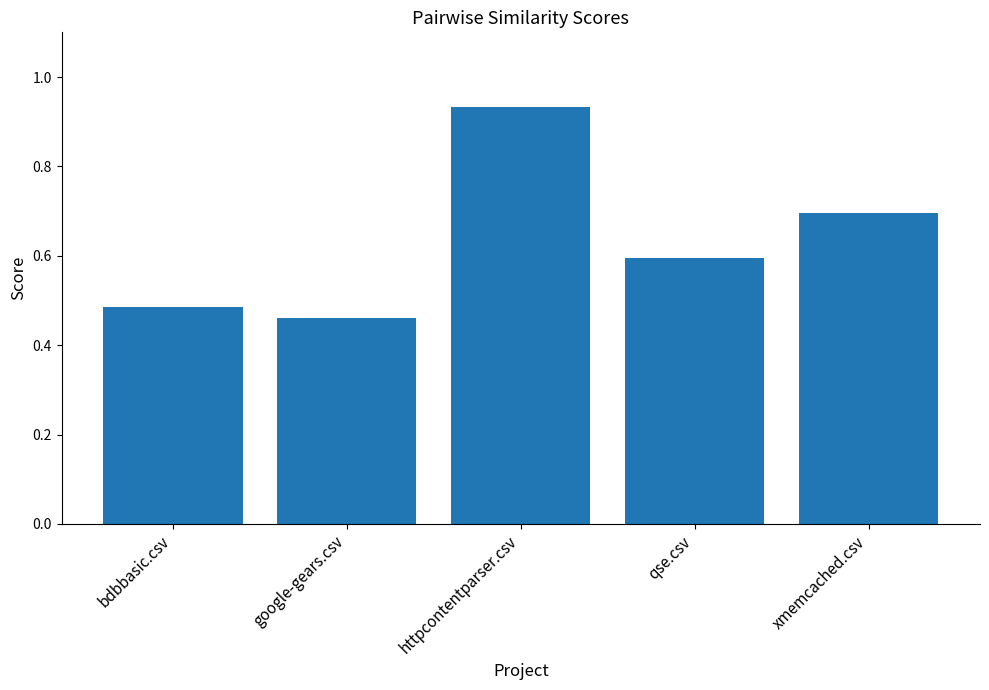

Between httpcontentparser.csv and google-gears.csv, which is larger?

httpcontentparser.csv